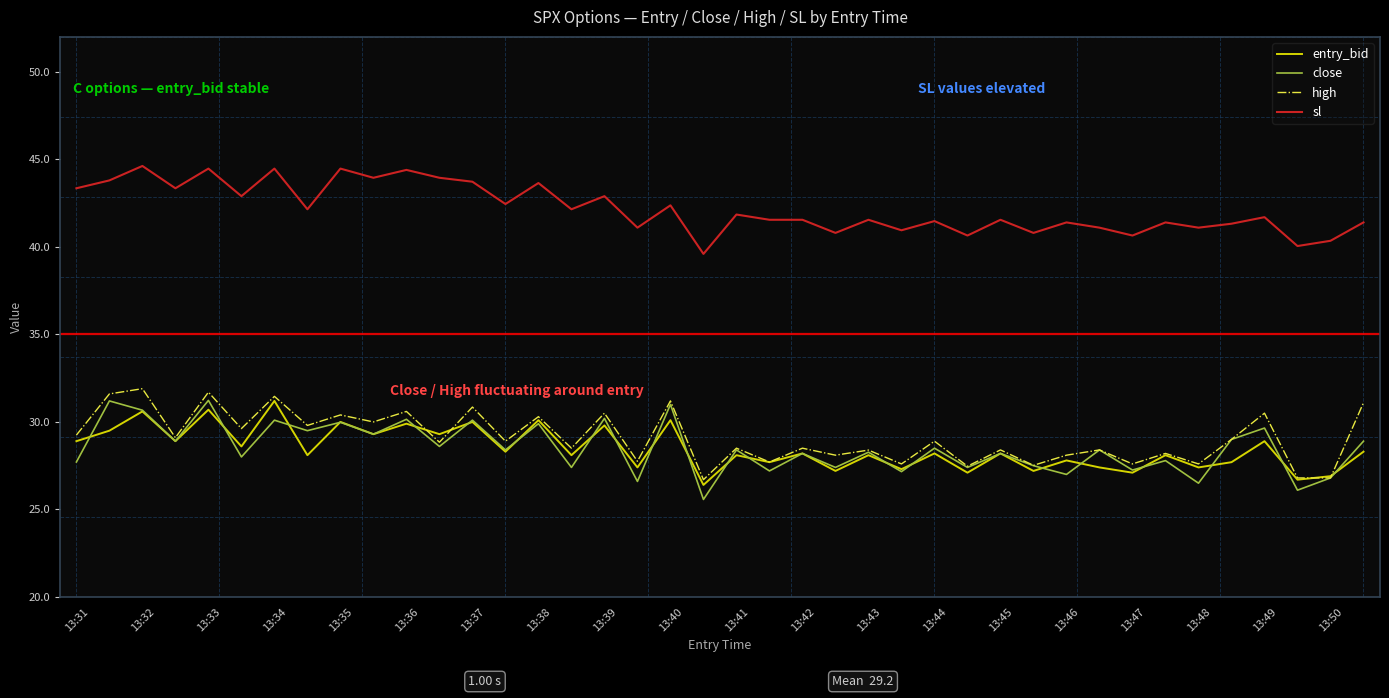

Which series has the largest range (max minus min)?

close